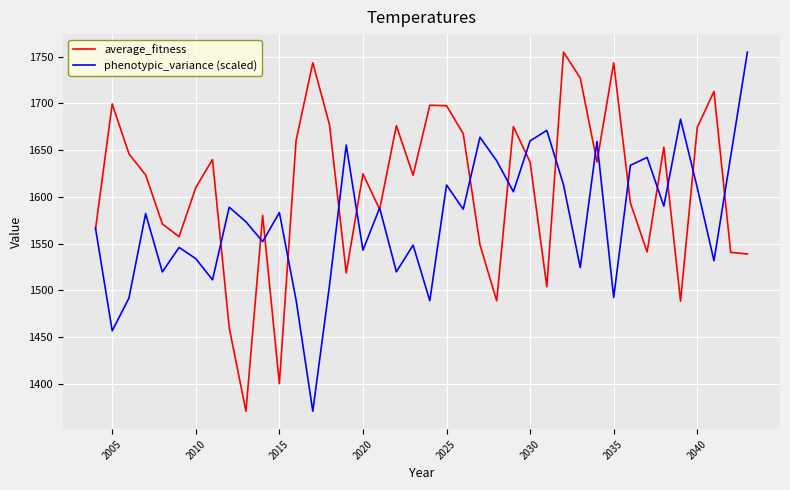

Rank the series by their average value, from highest to lowest.

average_fitness, phenotypic_variance (scaled)